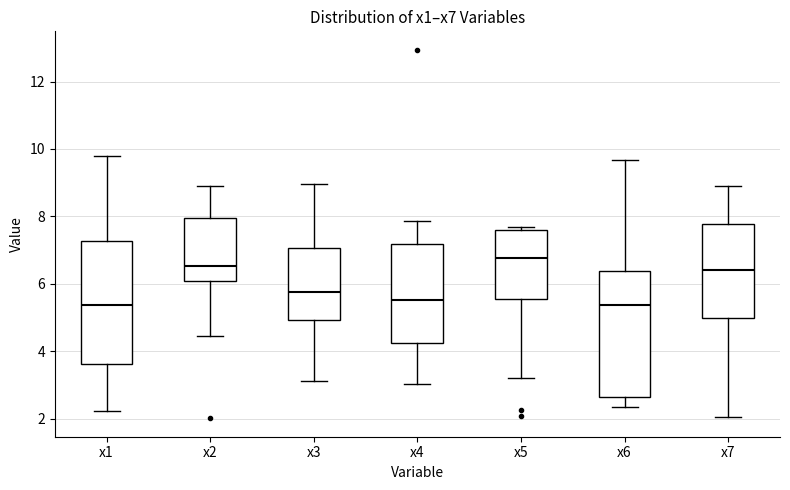

Where is the lower edge of the box for x4 on the y-axis? The values are not printed on the chart, so give them approximately, as read against the axis.

4.2